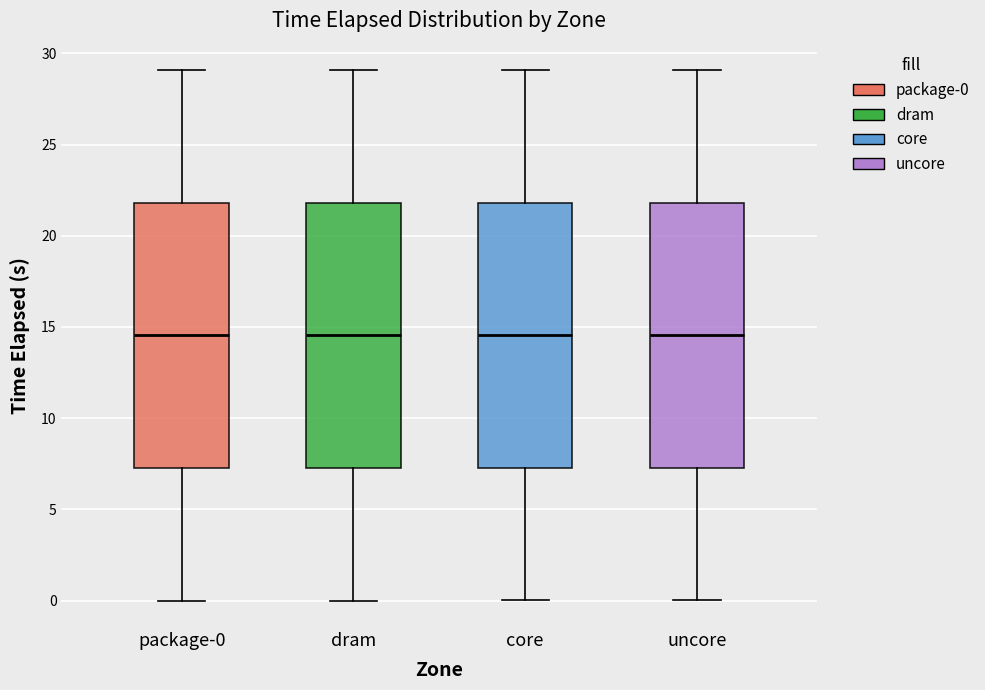

Reading left to right, read every box against the y-axis: the position of its median line, the range the box covers, and the ends of its whiskers. The values are not printed on the chart, so give them approximately, as read against the axis.

package-0: median 14.5, box 7.5 to 22.0, whiskers 0.0 to 29.0
dram: median 14.5, box 7.5 to 22.0, whiskers 0.0 to 29.0
core: median 14.5, box 7.5 to 22.0, whiskers 0.0 to 29.0
uncore: median 14.5, box 7.5 to 22.0, whiskers 0.0 to 29.0